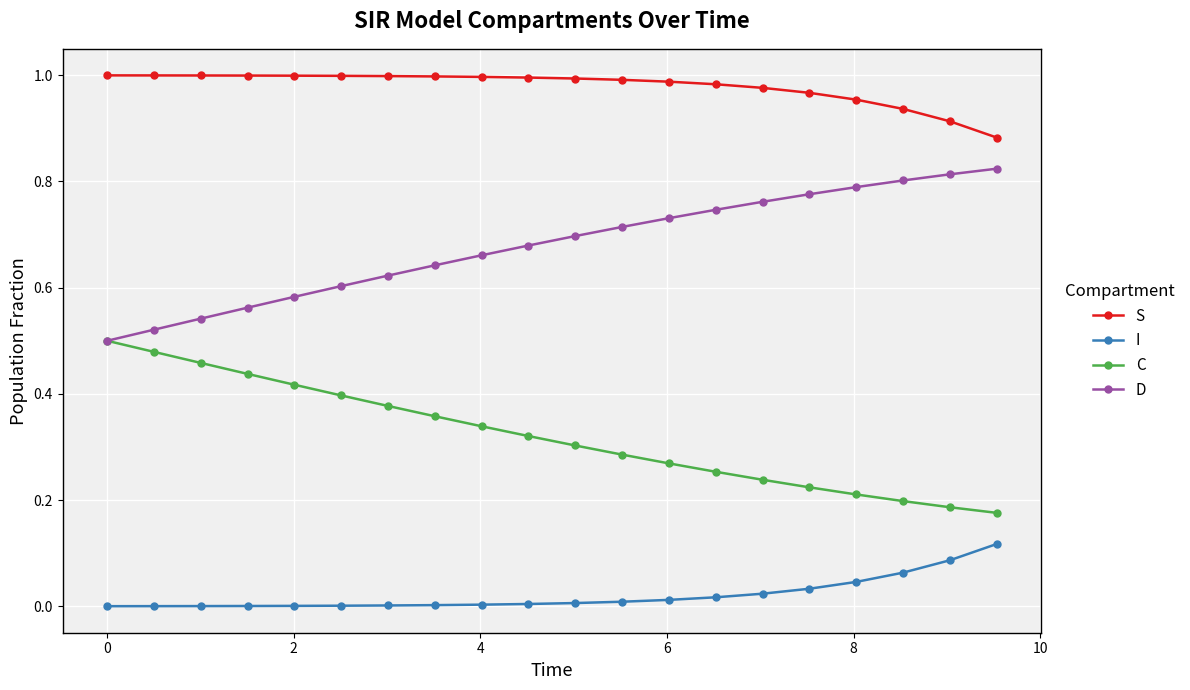

Rank the series by their maximum value, from highest to lowest.

S, D, C, I